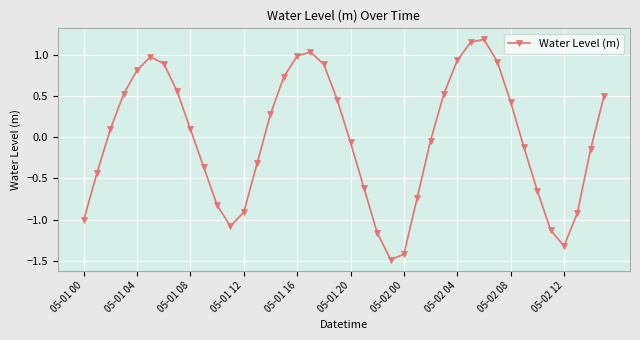

What is the minimum value shown in the chart?

-1.5